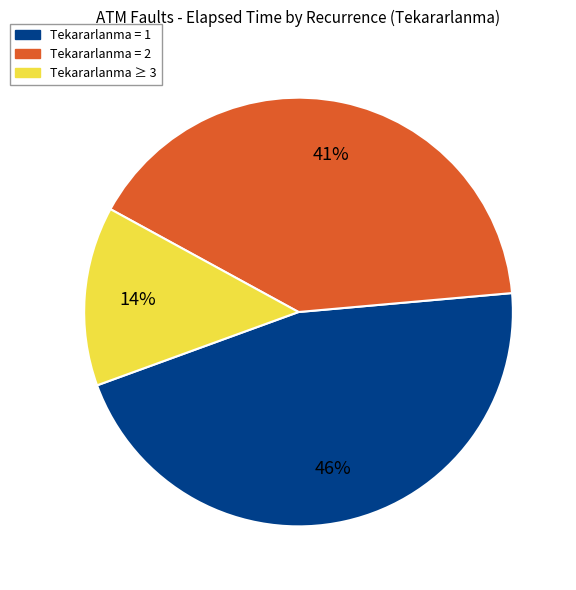

How many segments does this pie chart have?

3